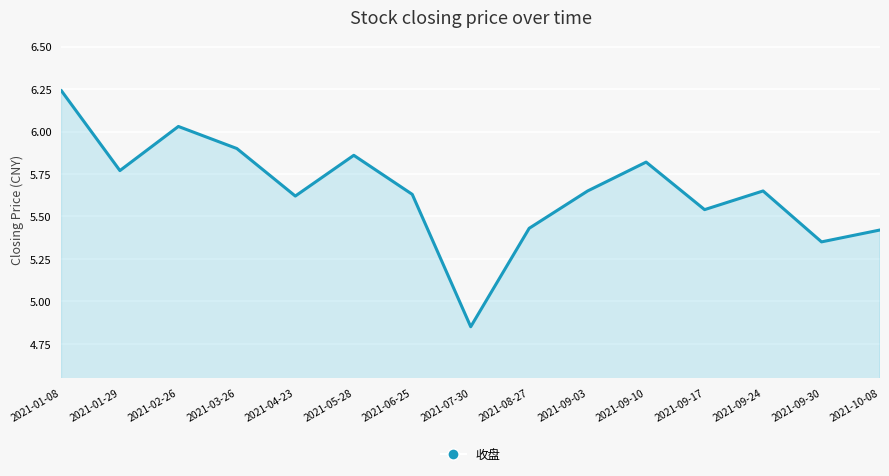

What position from the right is 2021-09-24?

3